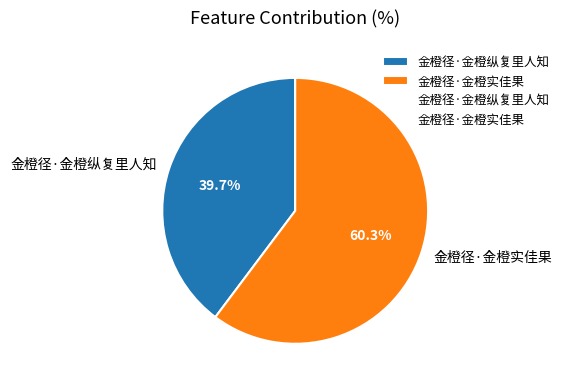

How much of the chart is everything except 金橙径·金橙纵复里人知?

60.3%